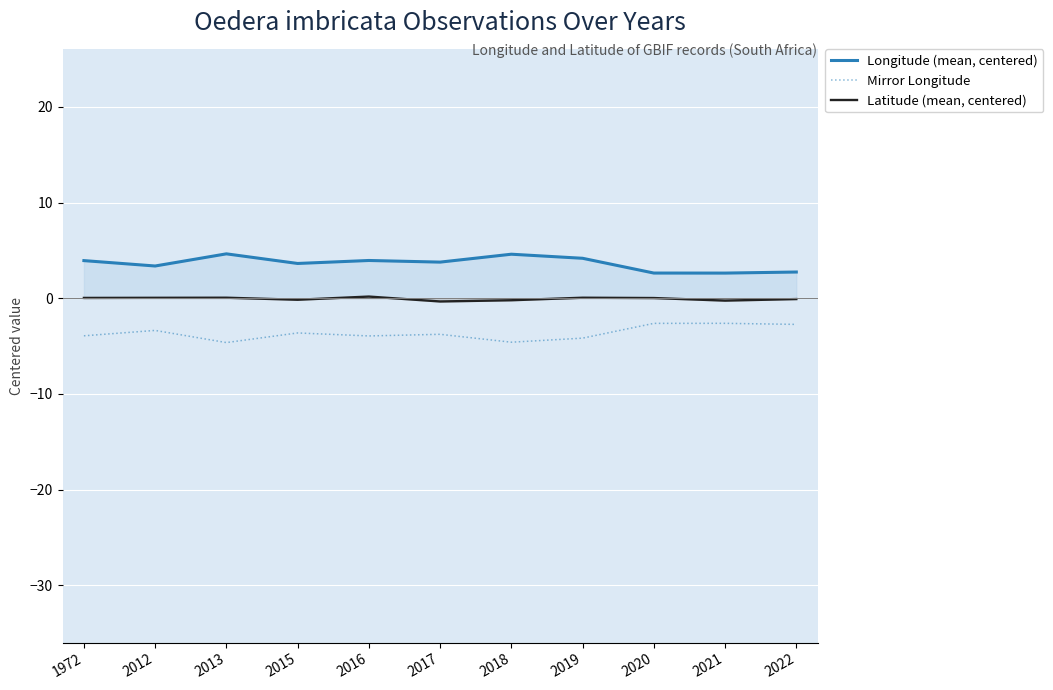

What is the sum of all Latitude (mean, centered) values?

-0.7